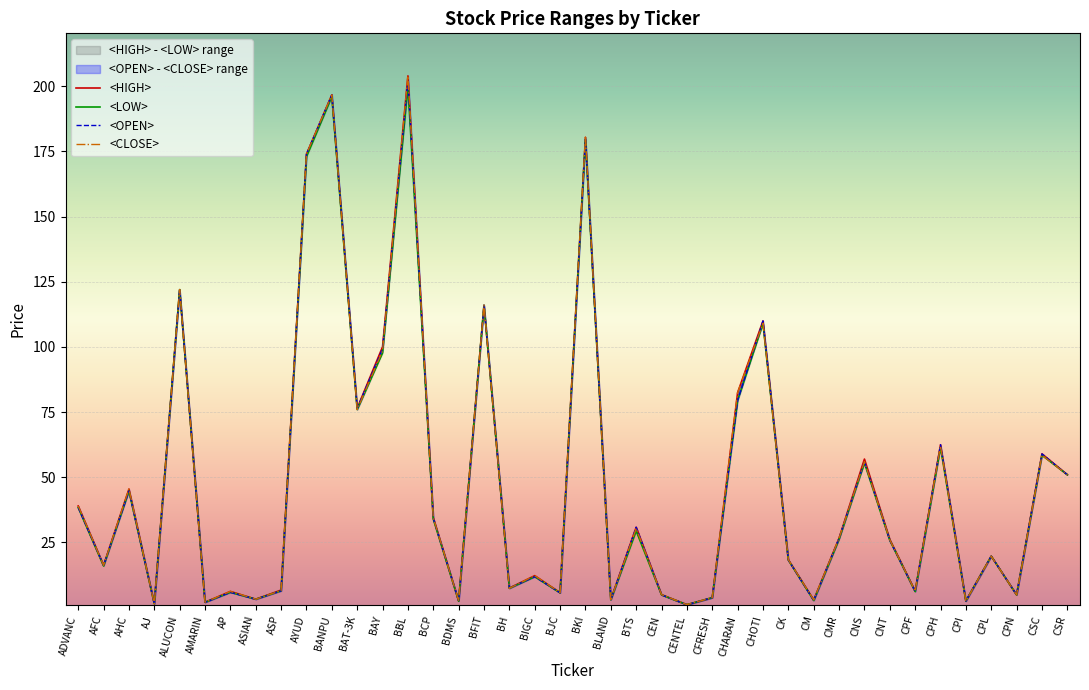

True or false: <OPEN> has a value of 55.2 at ADVANC.

False